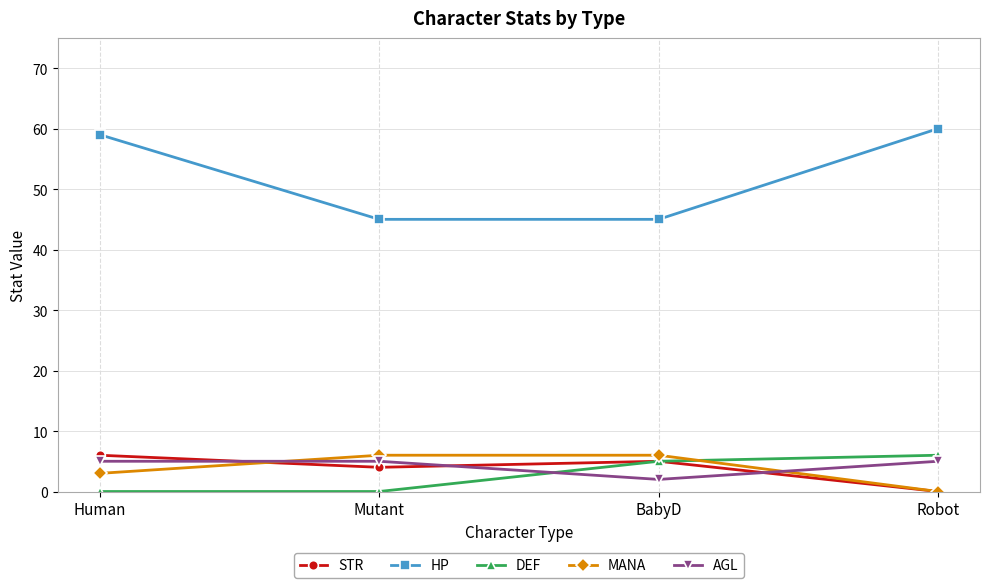

Between Human and Mutant, which series saw the biggest shift?

HP